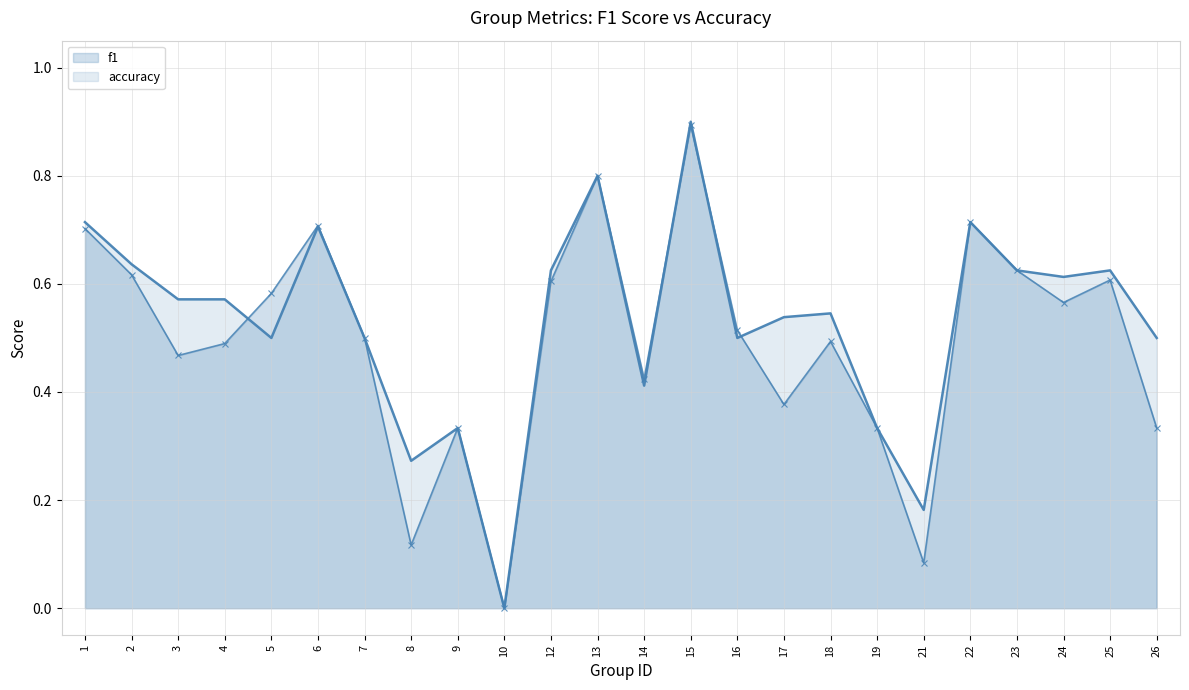

Which category has the lowest value across all series?

10